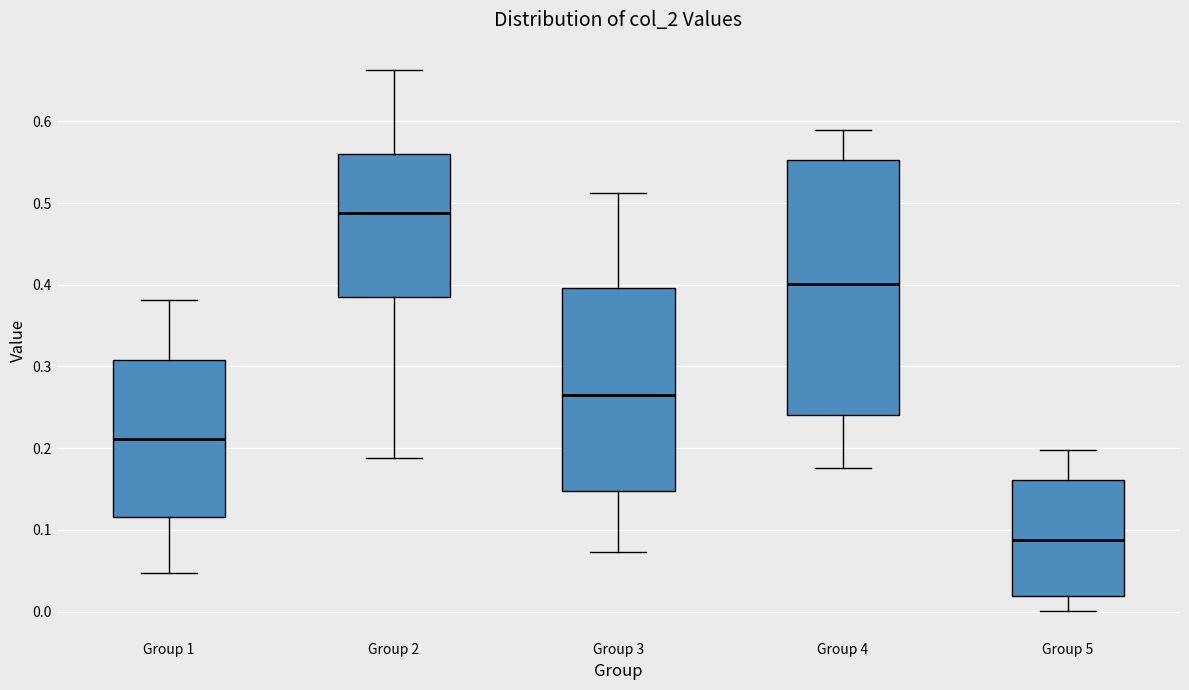

Where is the upper edge of the box for Group 2 on the y-axis? The values are not printed on the chart, so give them approximately, as read against the axis.

0.56